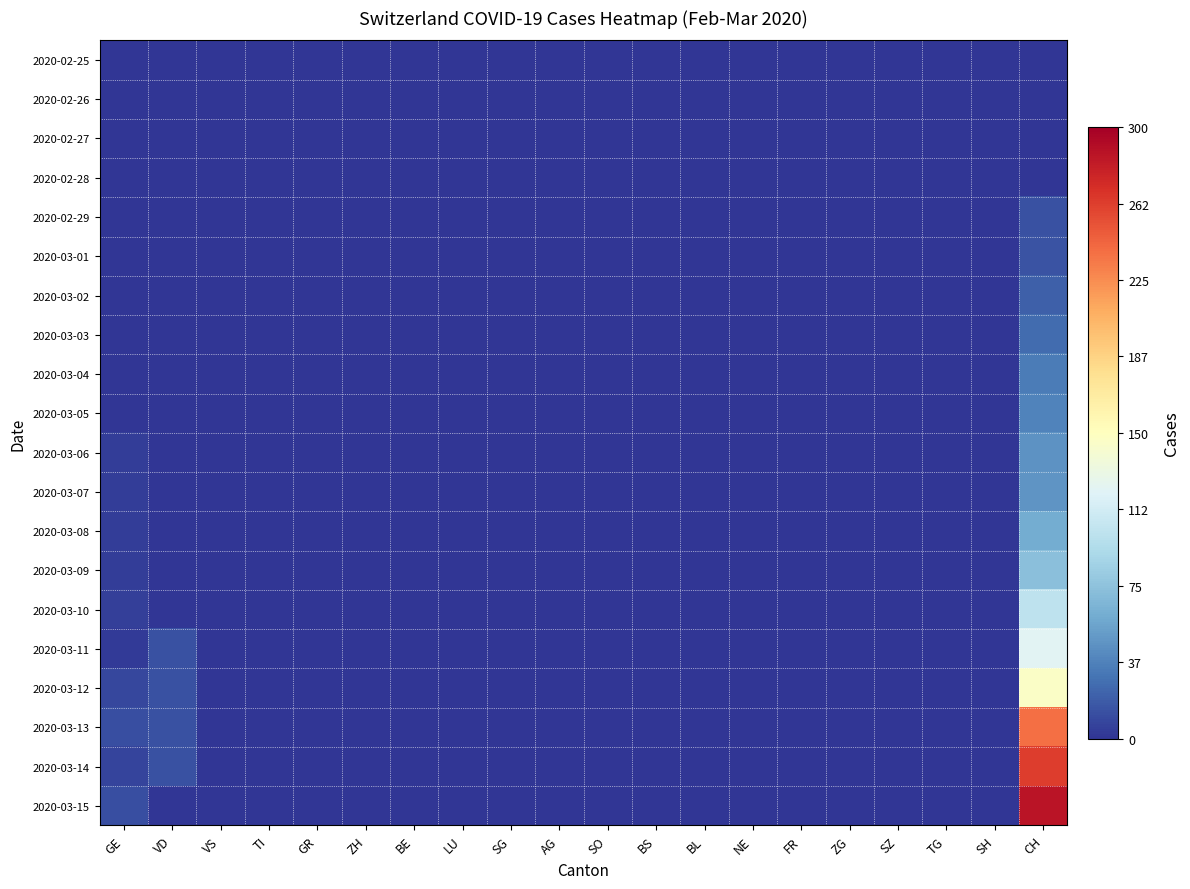

Which series has the largest range (max minus min)?

2020-03-15